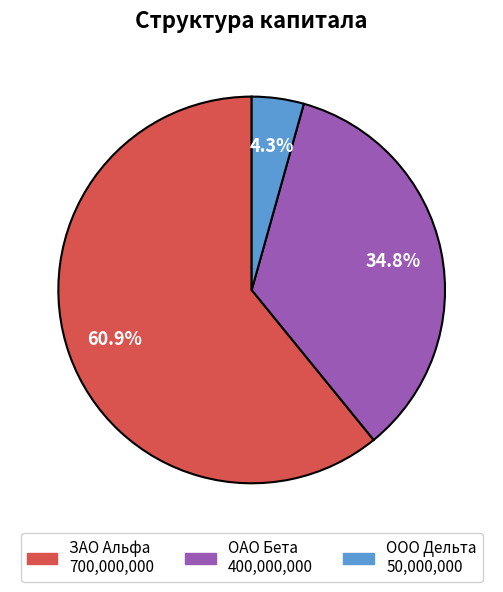

How much of the chart is everything except ЗАО Альфа?

39.1%